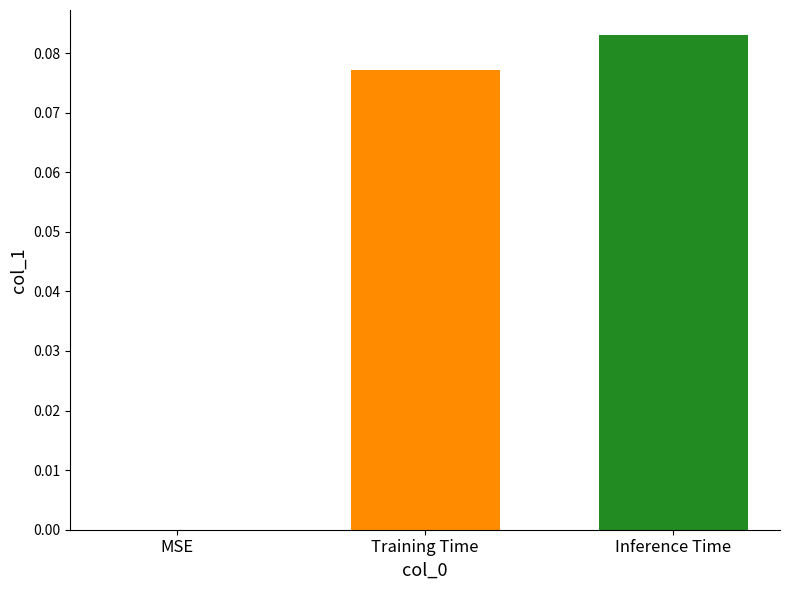

How many values exceed 0?

2